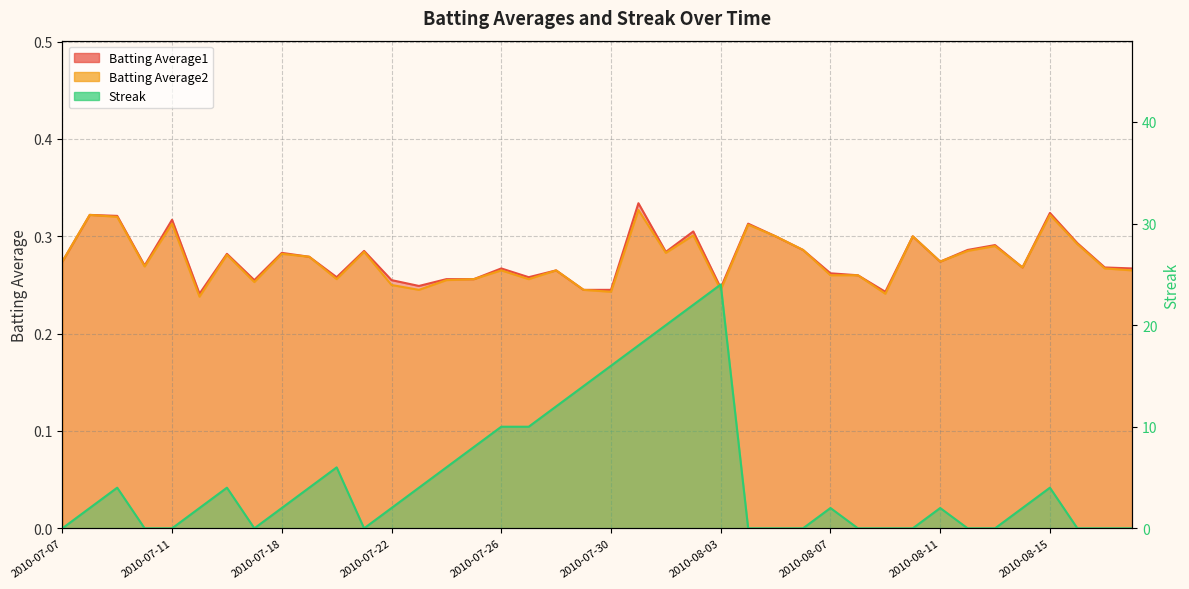

At which category does Batting Average2 reach its first local peak?

2010-07-08